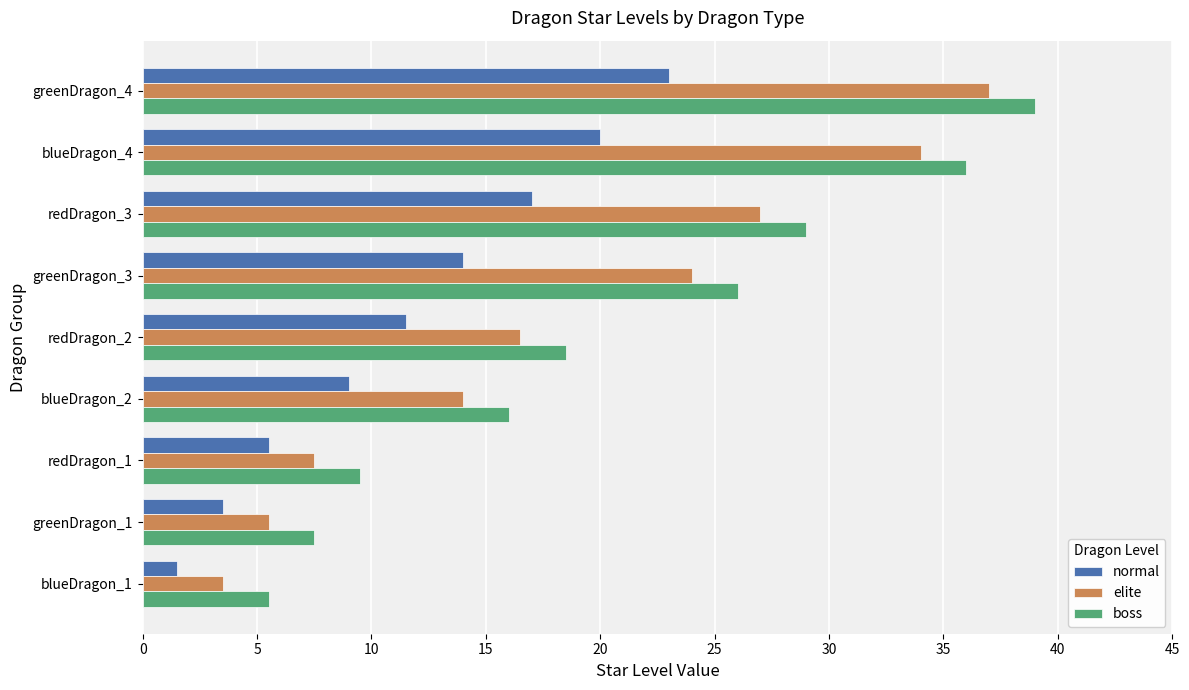

What is the average value of the elite series?

18.8